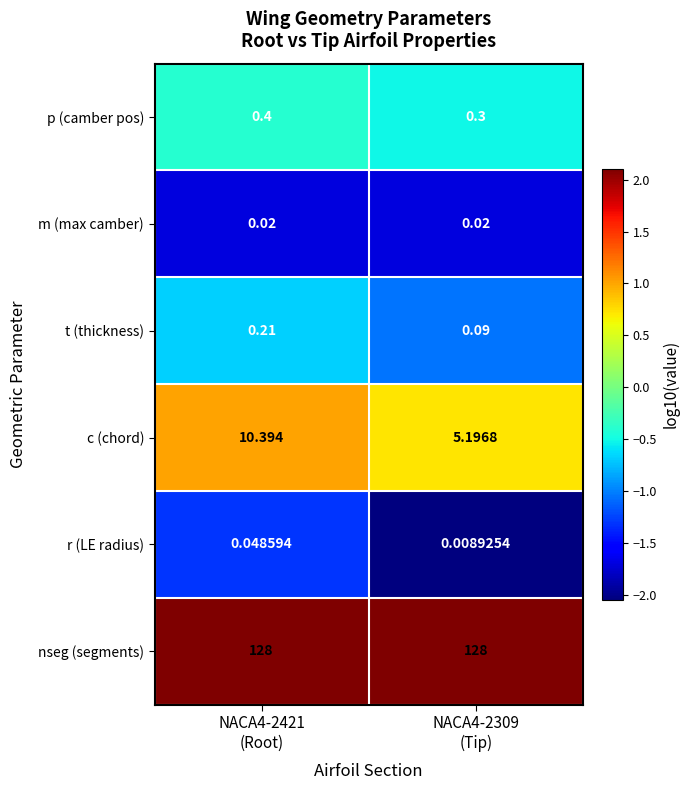

How many series are shown in this chart?

6